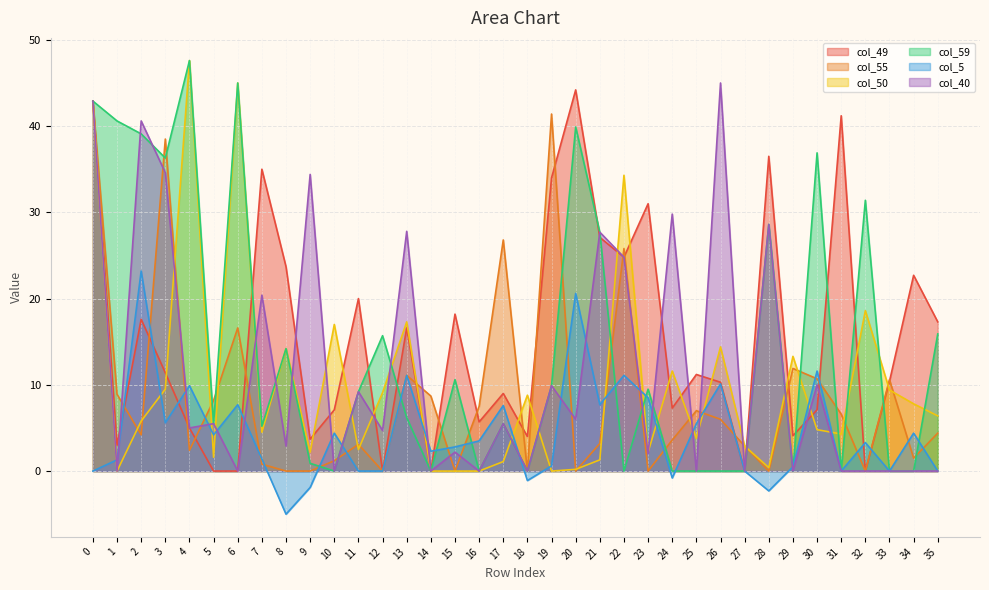

The col_49 series shows 0.0 at 12. True or false?

True